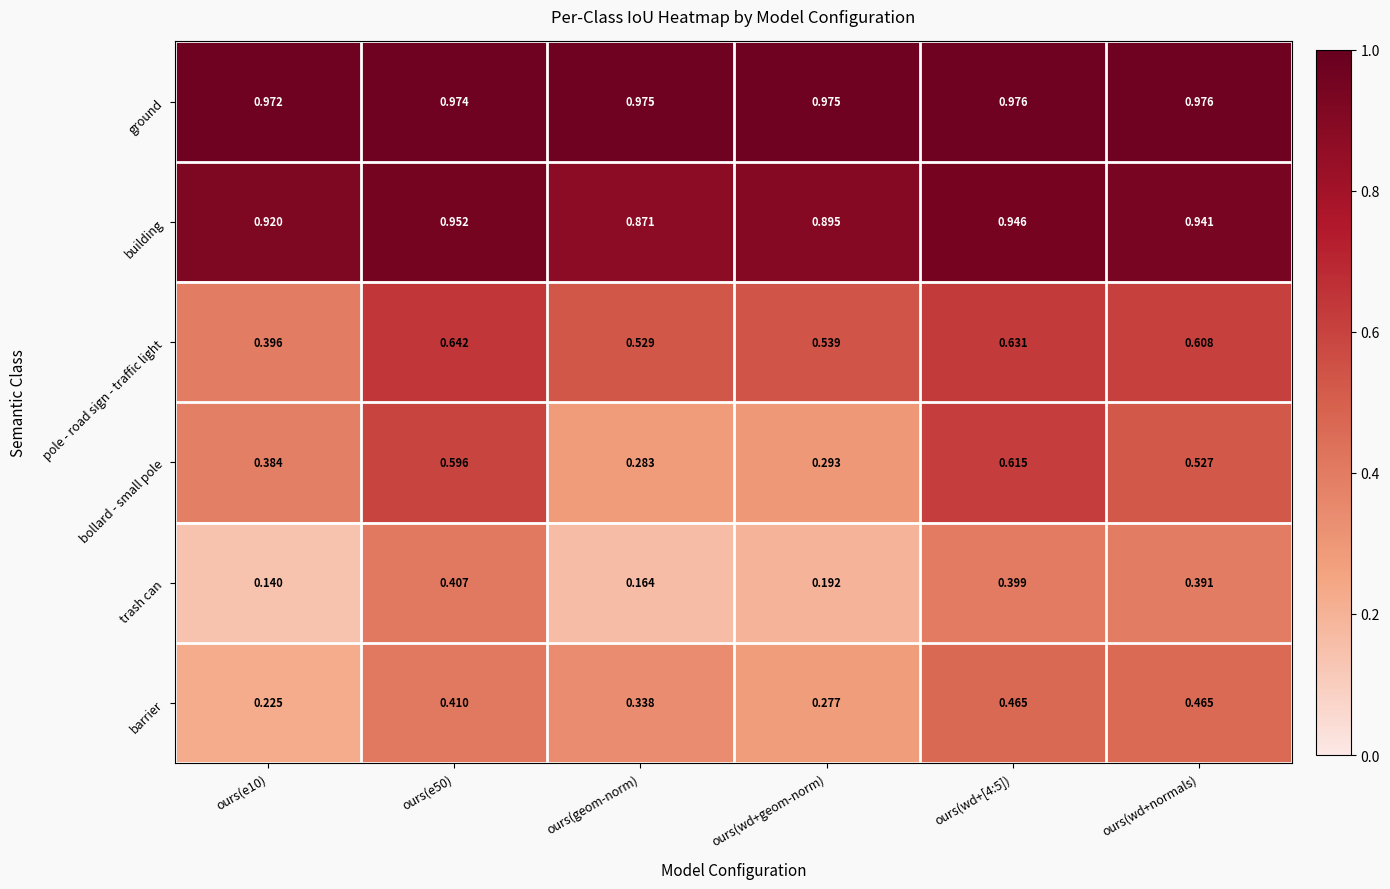

List the series in order of their peak value, lowest first.

trash can, barrier, bollard - small pole, pole - road sign - traffic light, building, ground